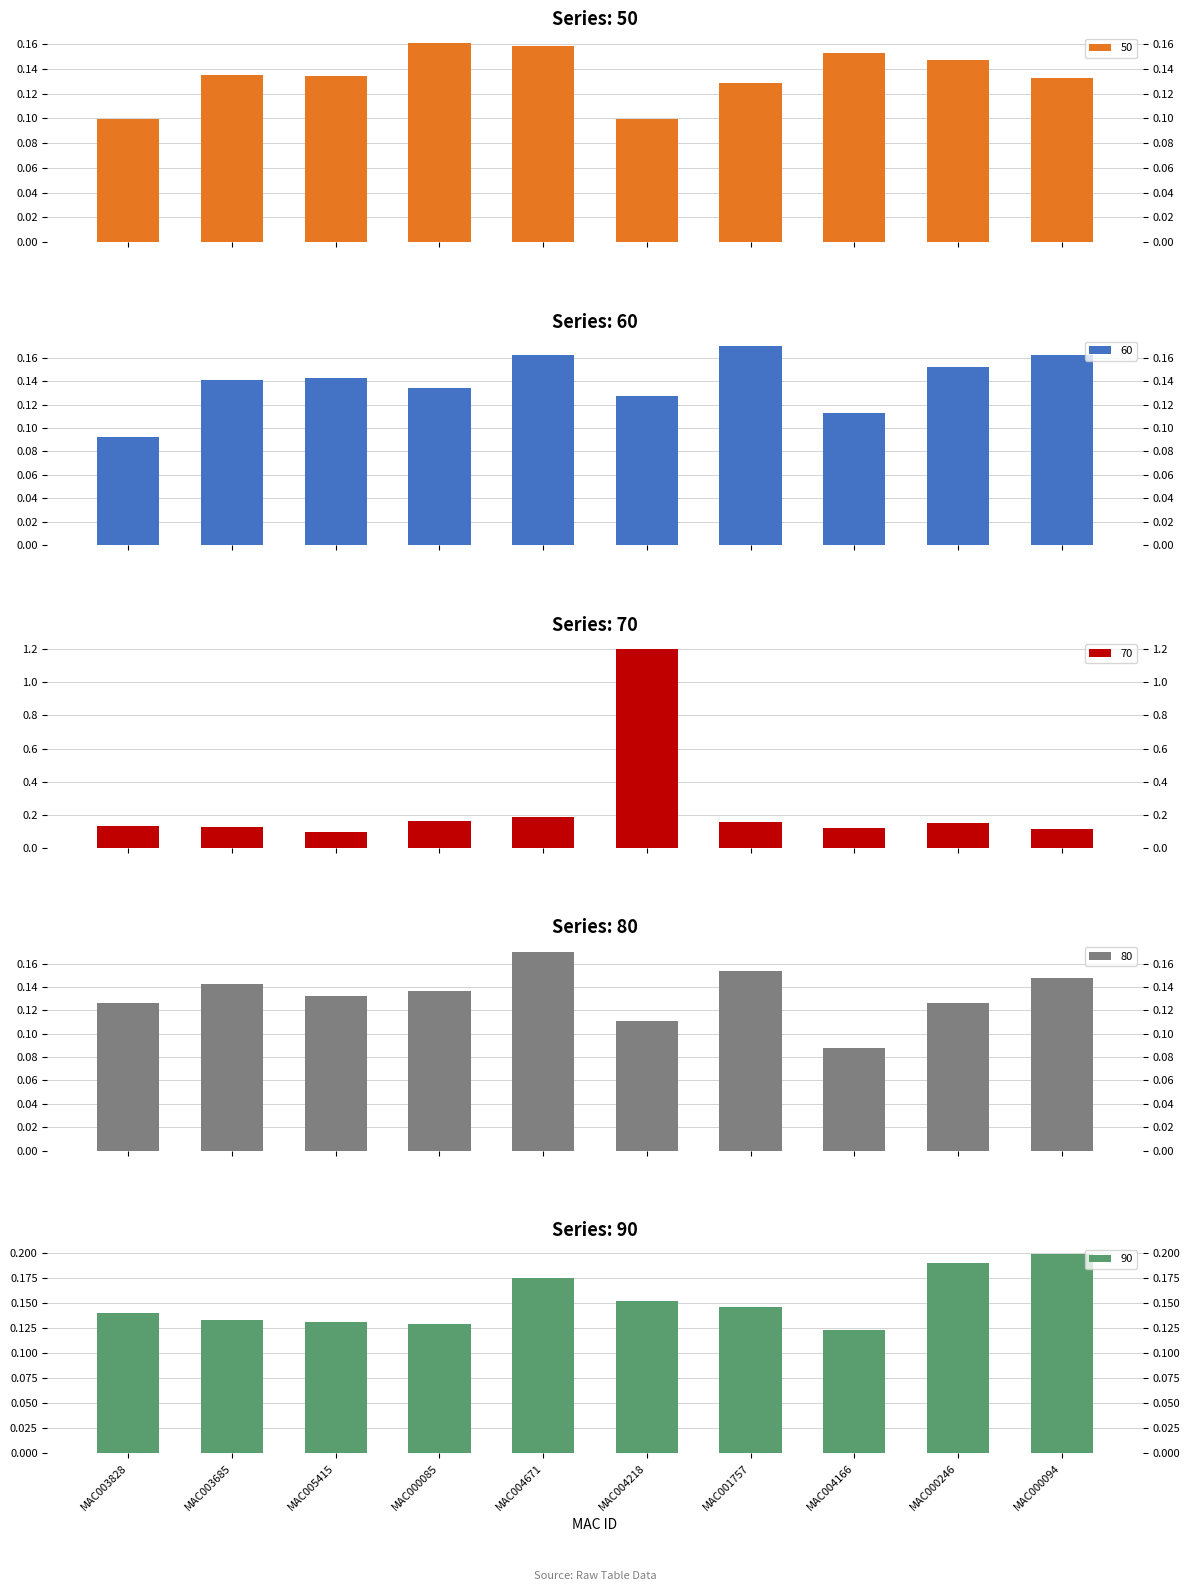

At how many categories does at least one series exceed 0?

10